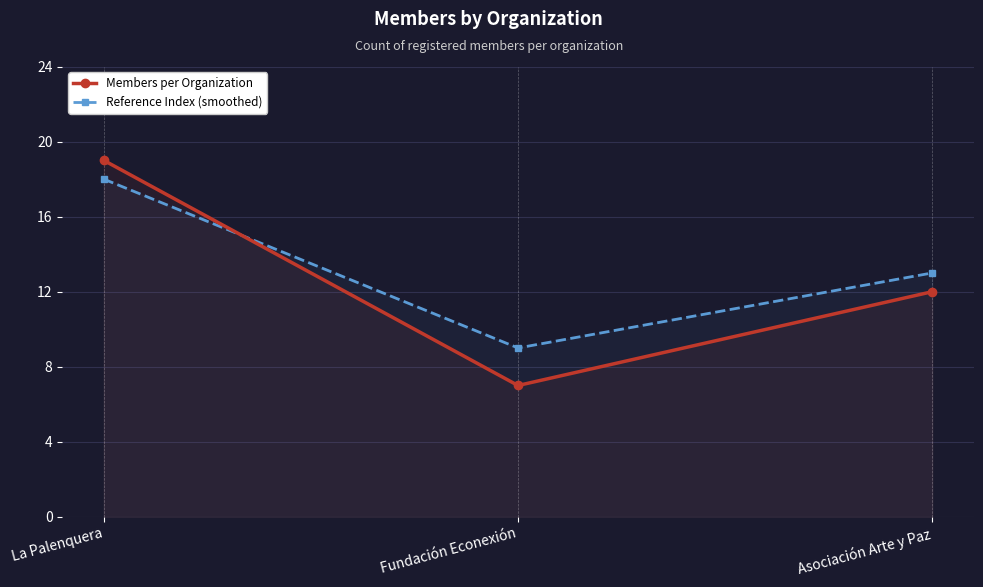

Which series has the largest total across all categories?

Reference Index (smoothed)